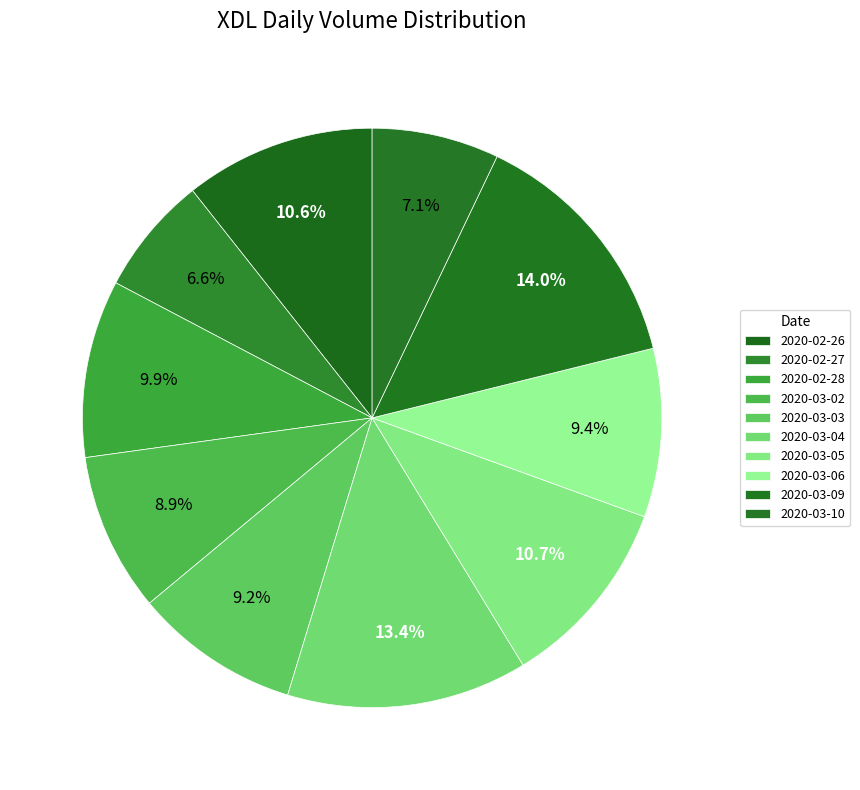

Count the number of slices in the pie.

10